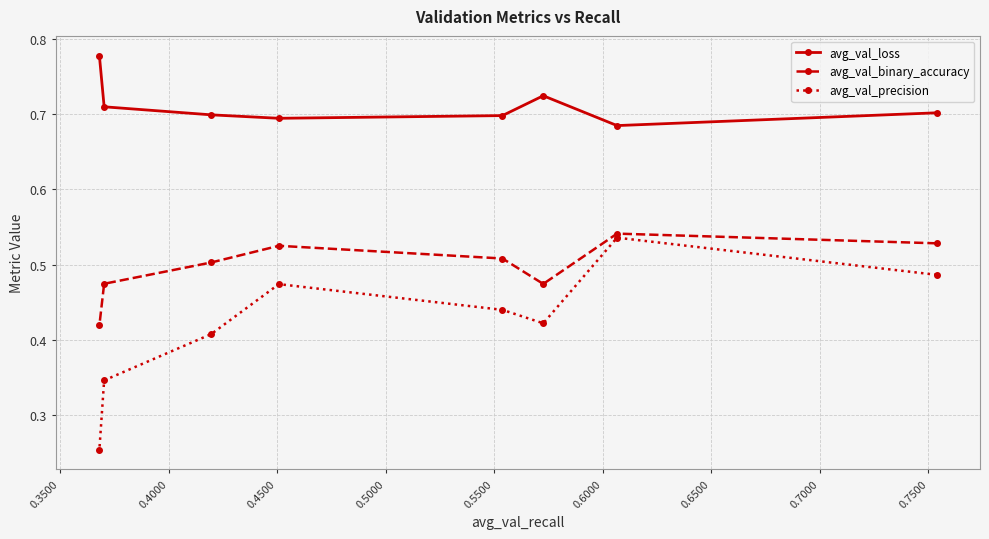

Which series has the largest range (max minus min)?

avg_val_precision